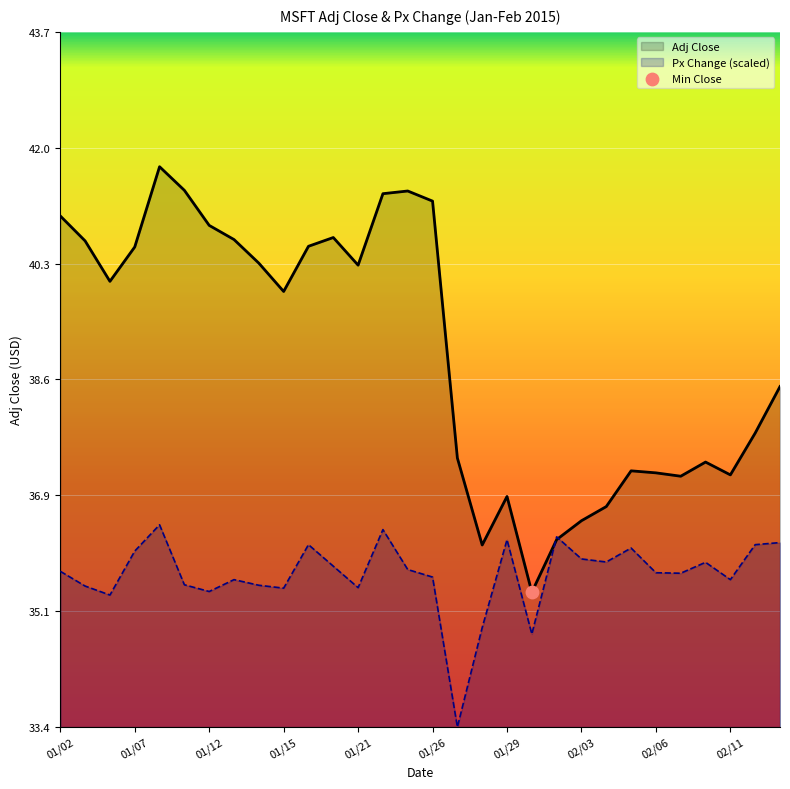

At how many categories does at least one series exceed 39?

16